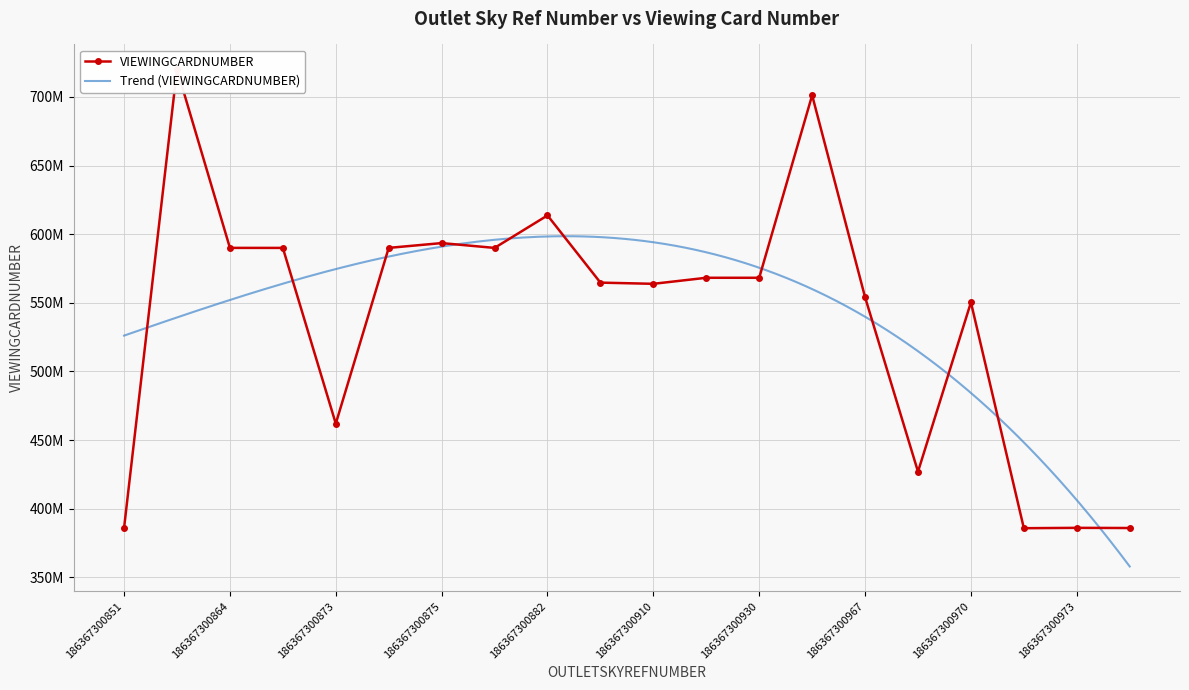

How many points are higher than both their immediate neighbors (excluding endpoints)?

6